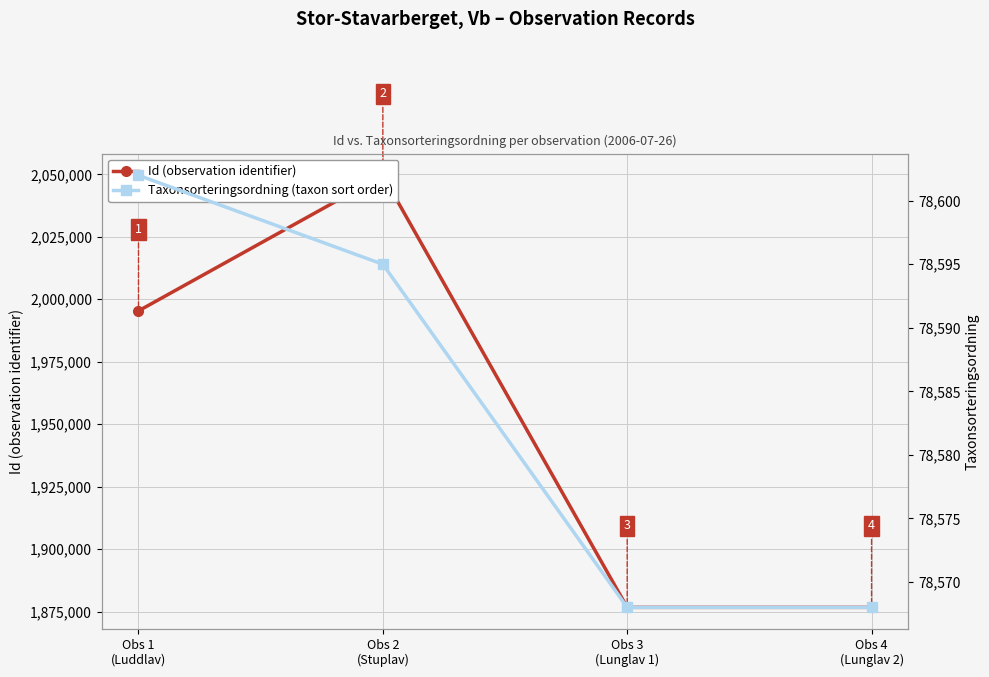

How many lines are shown in the chart?

2